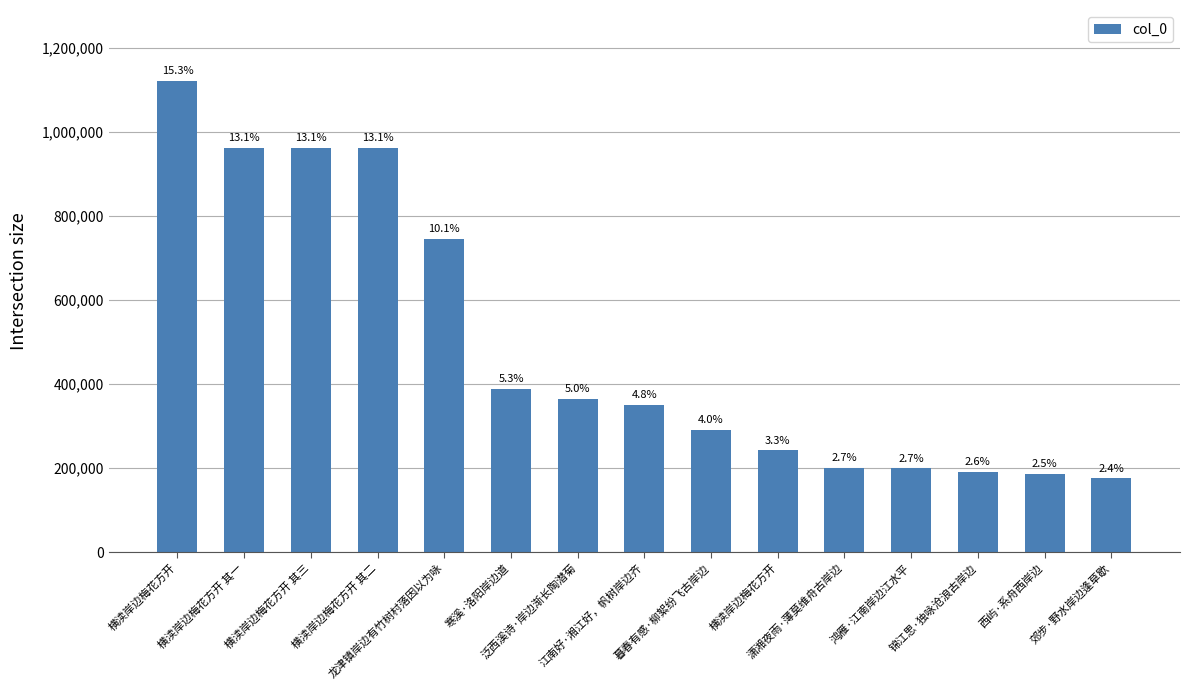

At which label does the data first exceed 350242?

横渎岸边梅花方开